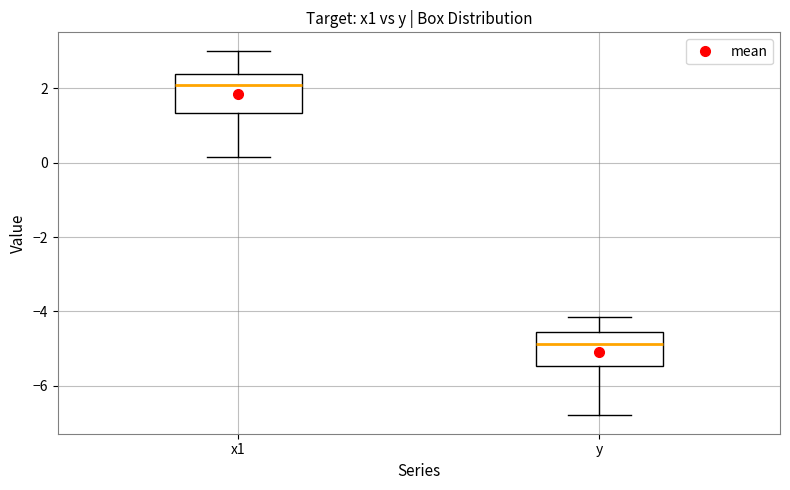

Which box has the highest median line?

x1